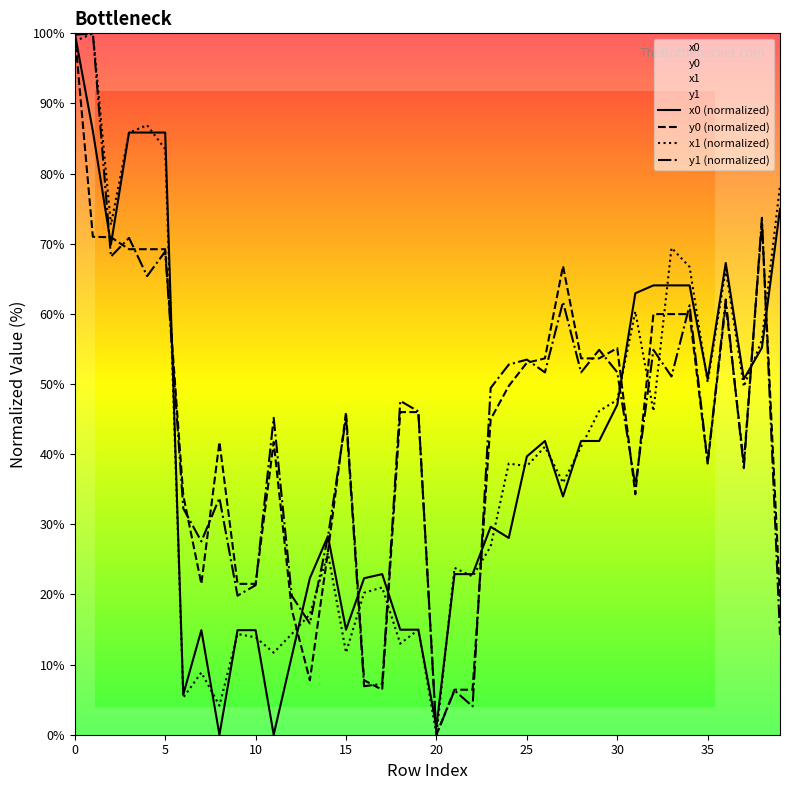

What is the spread (max minus min) of values at 25?

15.2